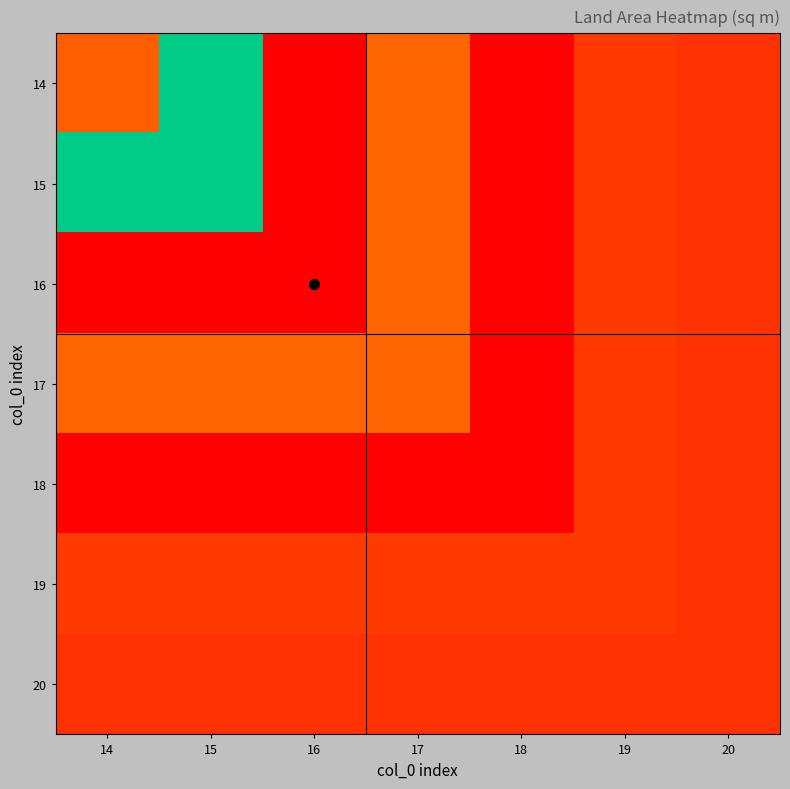

At which category is the sum across all series the highest?

15